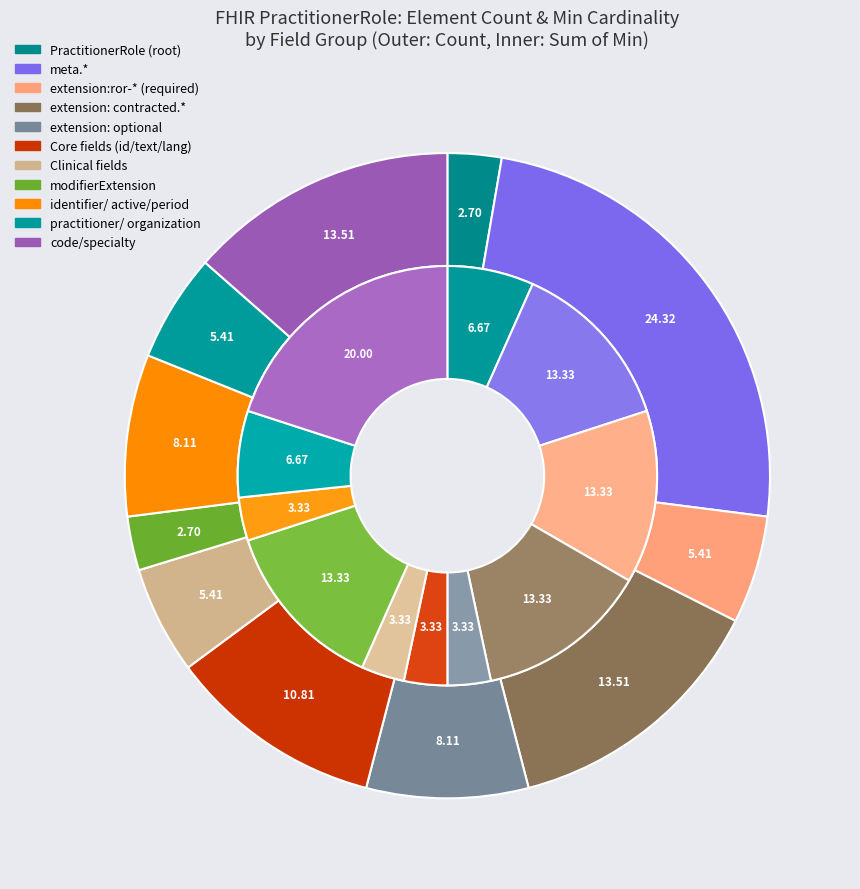

Does any single category account for the majority?

No